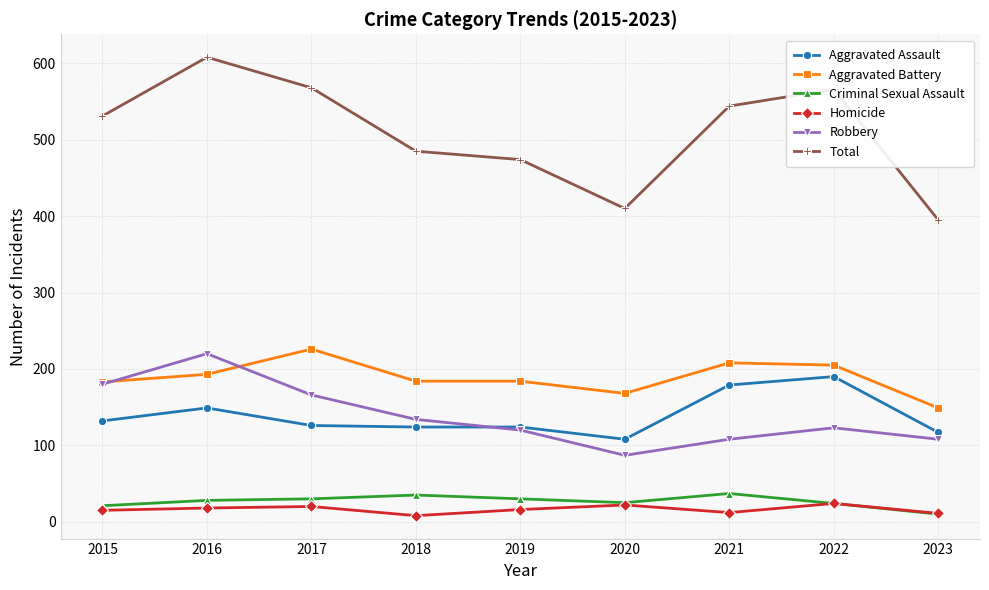

True or false: Aggravated Battery and Total intersect in this chart.

False